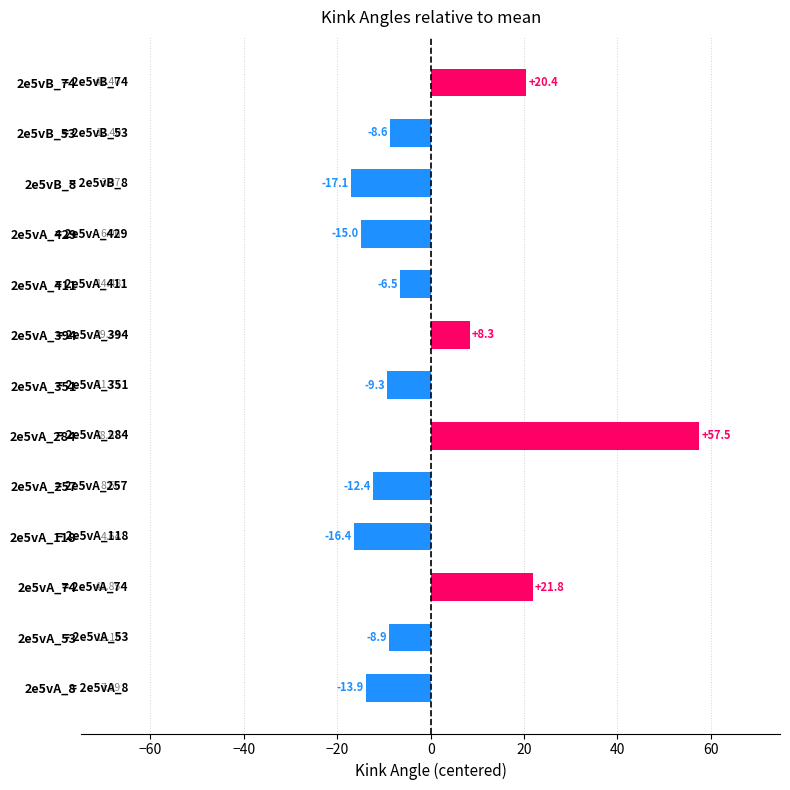

Rank the categories by value from lowest to highest.

2e5vB_8, 2e5vA_118, 2e5vA_429, 2e5vA_8, 2e5vA_257, 2e5vA_351, 2e5vA_53, 2e5vB_53, 2e5vA_411, 2e5vA_394, 2e5vB_74, 2e5vA_74, 2e5vA_284